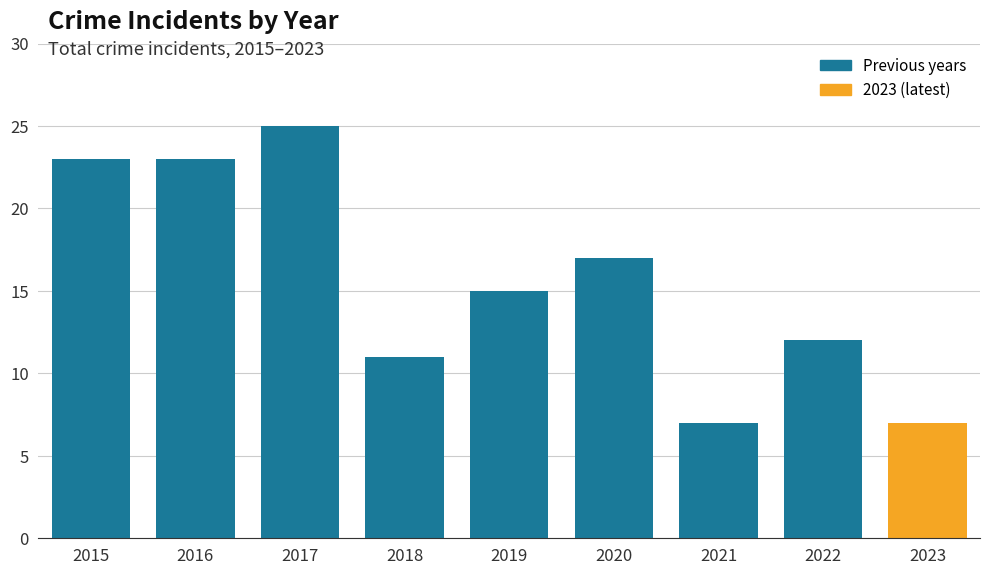

What is the value of the 8th bar from the left?

12